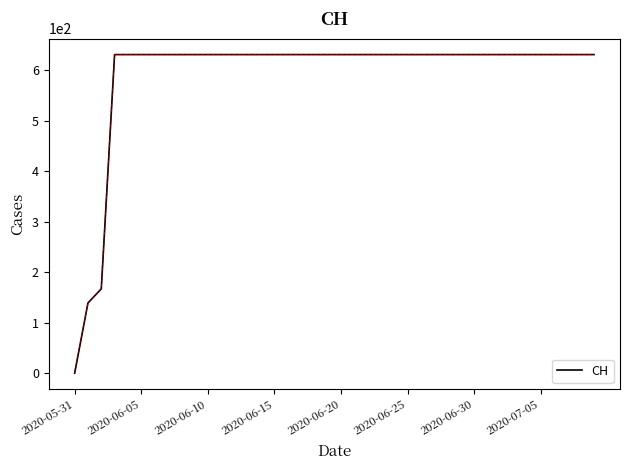

What is the difference between the maximum and minimum values?

631